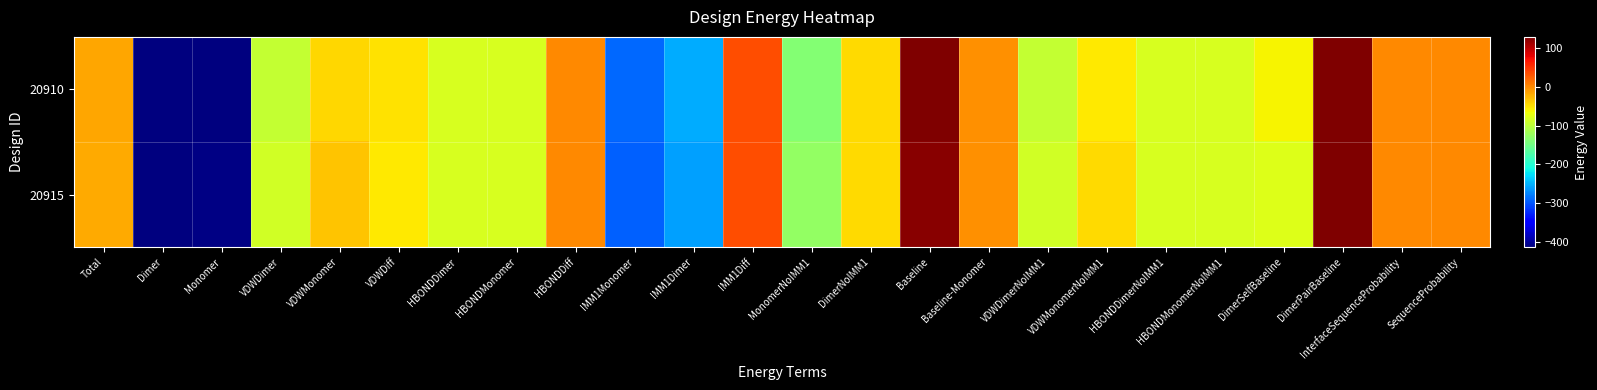

Reading right to left, extract all data points from this chart.

20910: SequenceProbability=0.0	InterfaceSequenceProbability=0.0	DimerPairBaseline=194.0	DimerSelfBaseline=-61.3	HBONDMonomerNoIMM1=-82.5	HBONDDimerNoIMM1=-82.5	VDWMonomerNoIMM1=-53.7	VDWDimerNoIMM1=-95.1	Baseline-Monomer=-3.5	Baseline=132.7	DimerNoIMM1=-44.9	MonomerNoIMM1=-136.2	IMM1Diff=35.2	IMM1Dimer=-254.5	IMM1Monomer=-289.7	HBONDDiff=-0.0	HBONDMonomer=-82.5	HBONDDimer=-82.5	VDWDiff=-51.0	VDWMonomer=-43.7	VDWDimer=-94.6	Monomer=-415.8	Dimer=-431.6	Total=-15.8
20915: SequenceProbability=0.0	InterfaceSequenceProbability=0.0	DimerPairBaseline=201.1	DimerSelfBaseline=-78.1	HBONDMonomerNoIMM1=-82.4	HBONDDimerNoIMM1=-82.5	VDWMonomerNoIMM1=-44.8	VDWDimerNoIMM1=-86.8	Baseline-Monomer=-4.2	Baseline=123.0	DimerNoIMM1=-46.3	MonomerNoIMM1=-127.2	IMM1Diff=34.4	IMM1Dimer=-260.1	IMM1Monomer=-294.6	HBONDDiff=-0.0	HBONDMonomer=-82.4	HBONDDimer=-82.5	VDWDiff=-53.2	VDWMonomer=-33.5	VDWDimer=-86.7	Monomer=-410.4	Dimer=-429.3	Total=-18.9